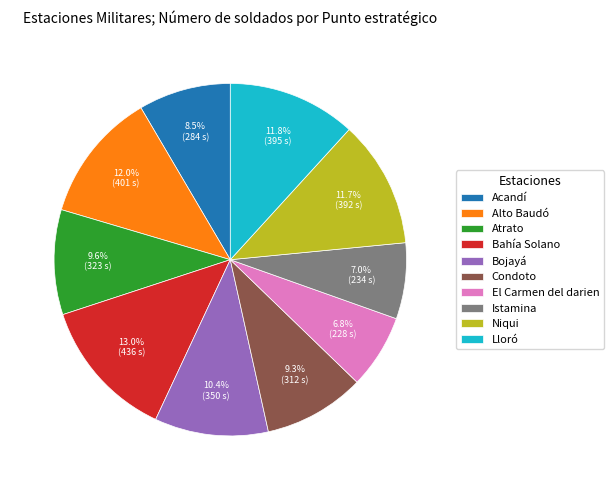

True or false: Acandí accounts for 23% of the total.

False